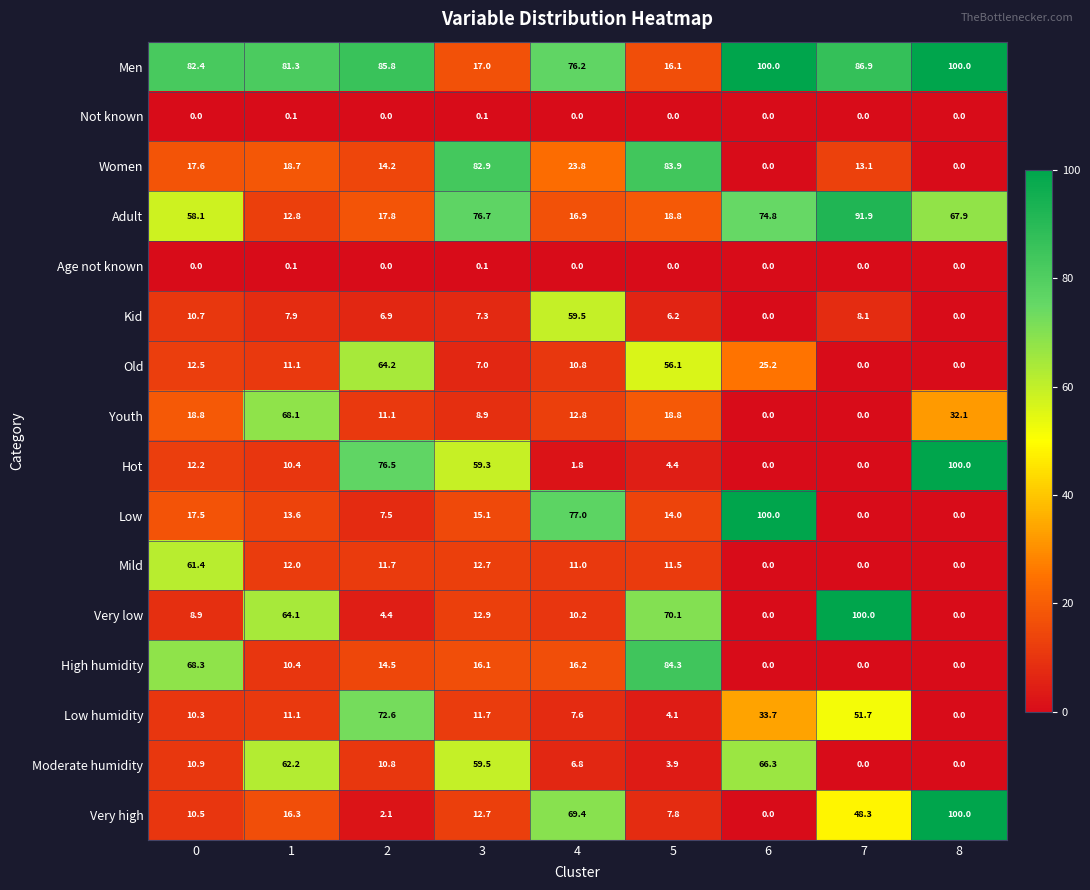

Between 5 and 8, which series saw the biggest shift?

Hot